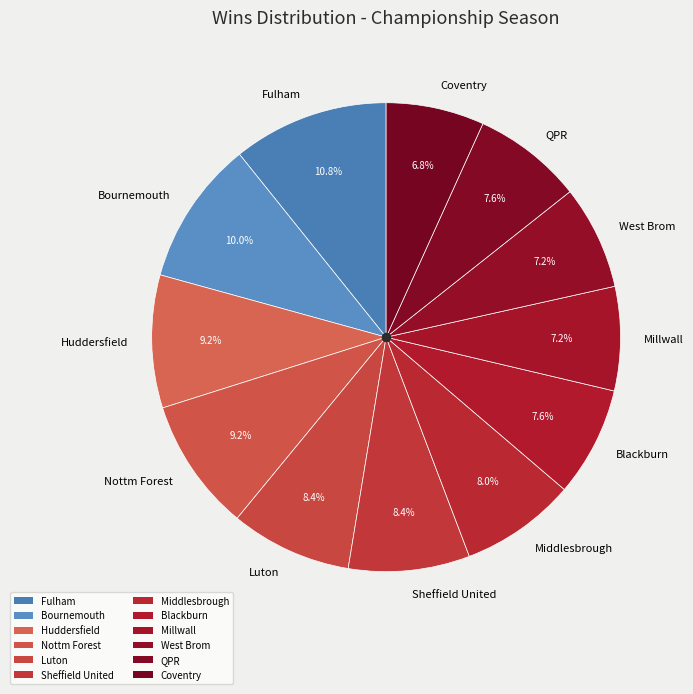

Count the number of slices in the pie.

12